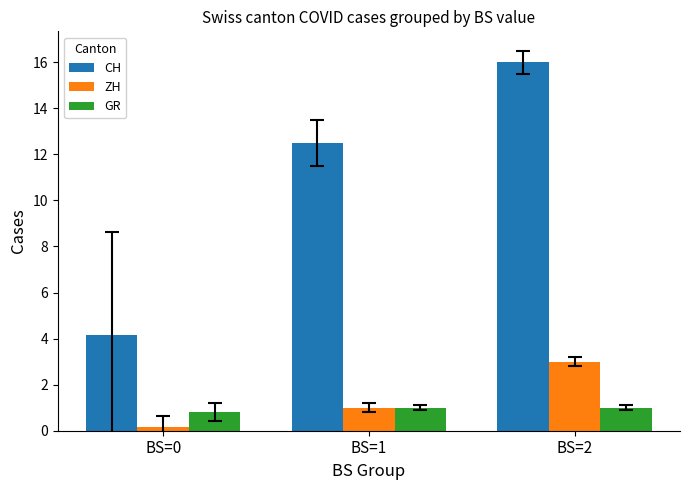

At which label does CH reach its peak?

BS=2